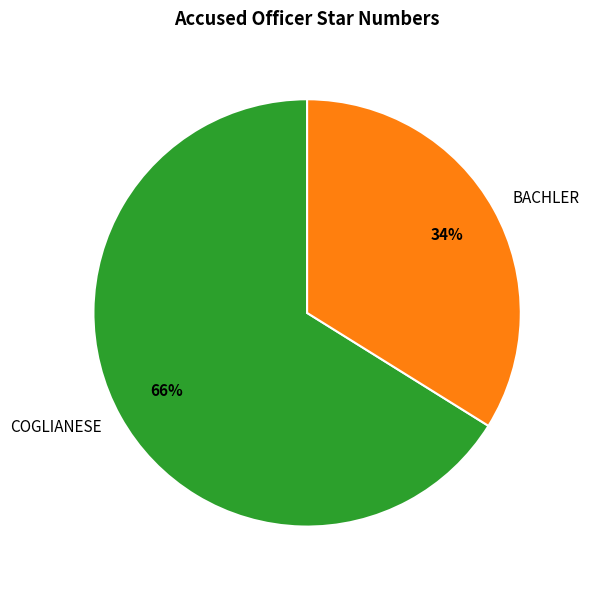

Is the sum of COGLIANESE and BACHLER greater than half?

Yes